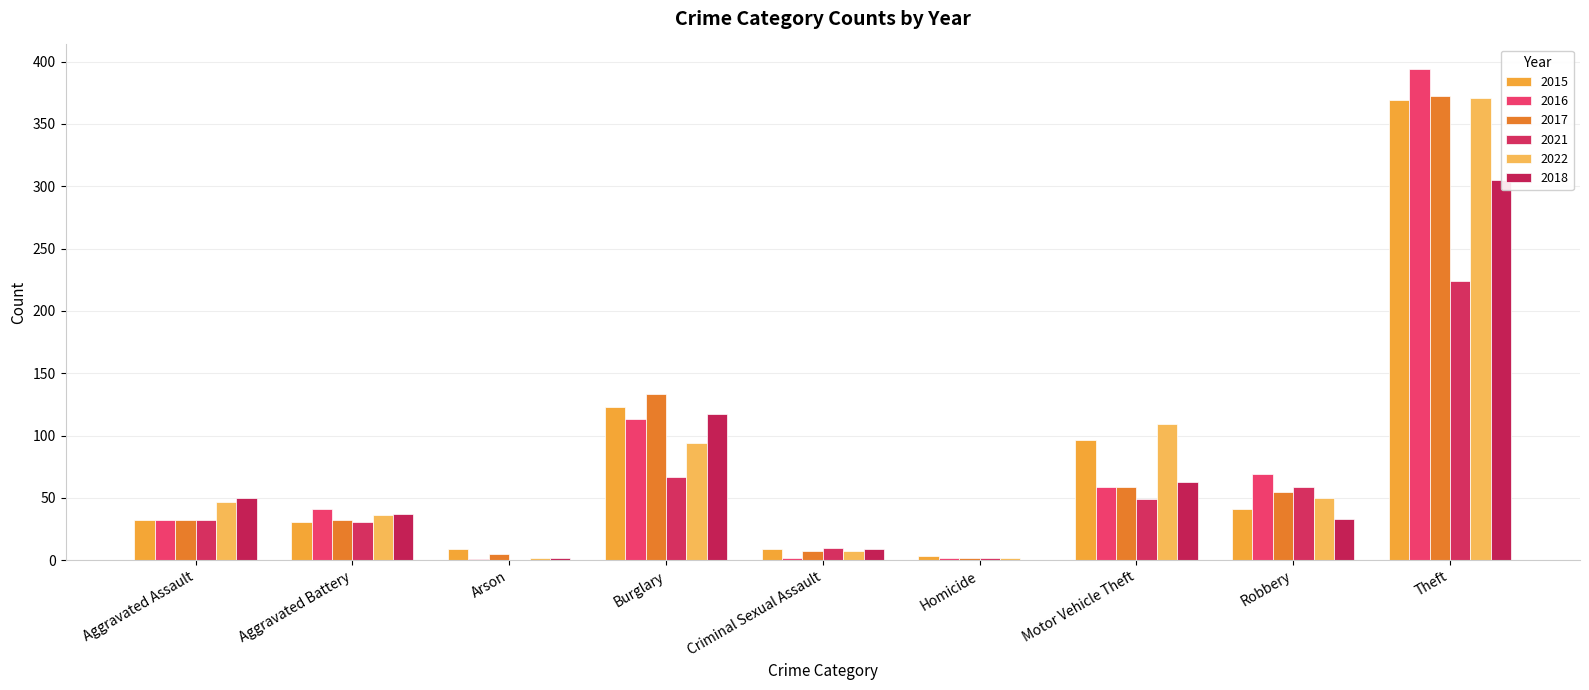

True or false: 2015 has a value of 9 at Arson.

True